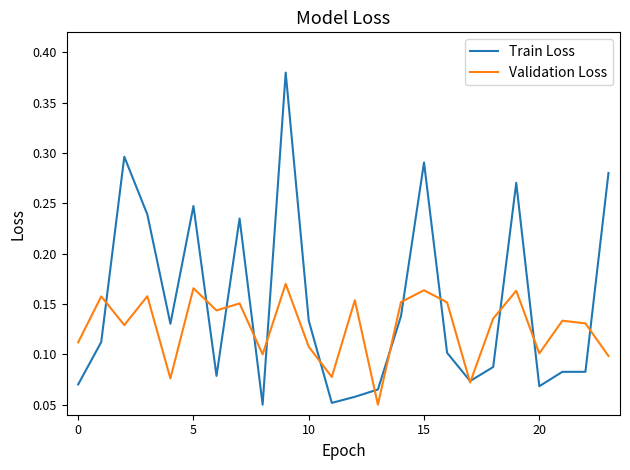

Which series has the largest total across all categories?

Train Loss